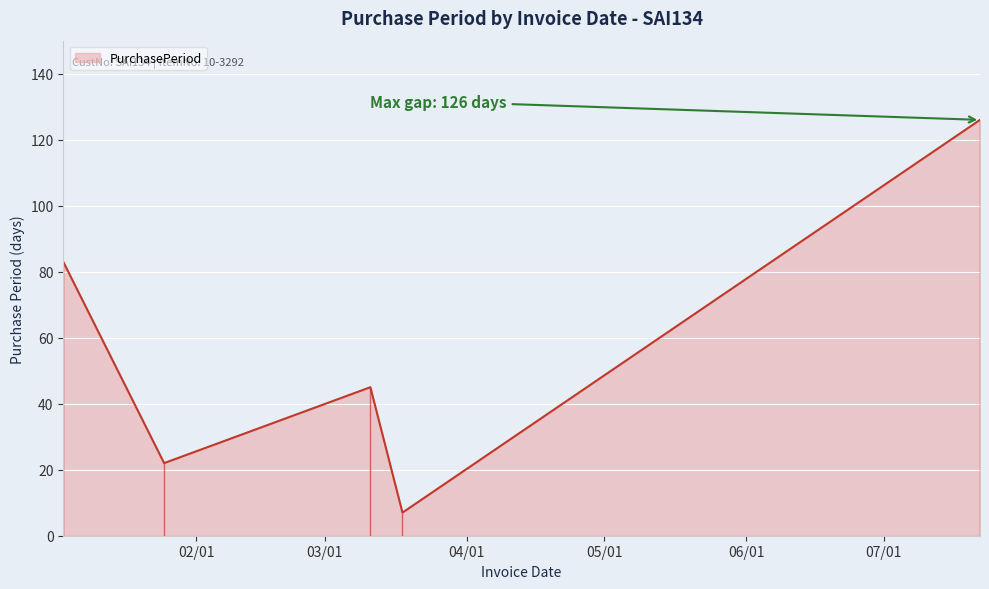

Count the values in the range 22 to 83.

3